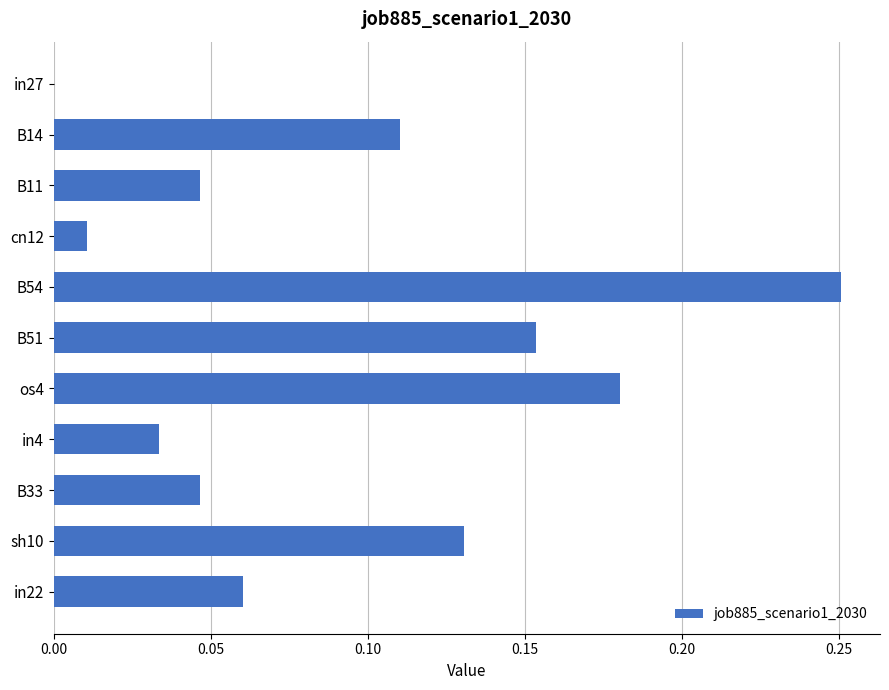

Is it true that the value at B54 is 0.4?

False